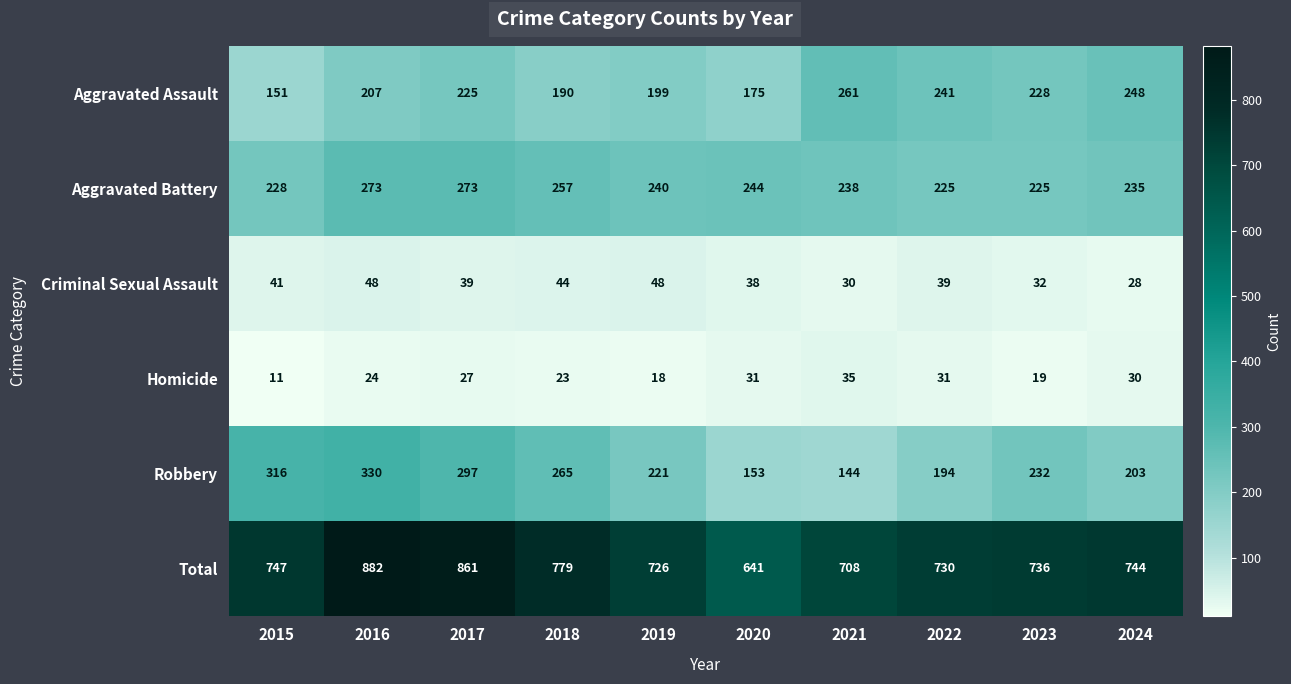

What is the minimum value shown in the chart?

11